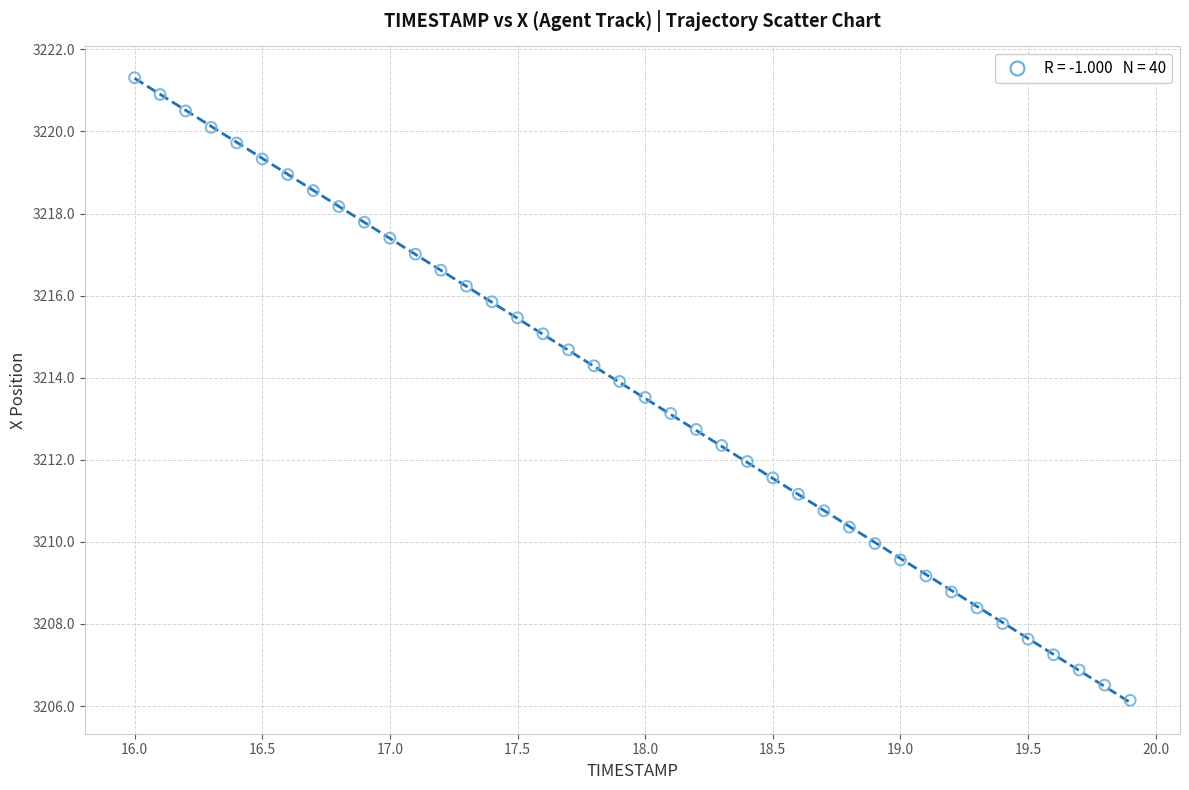

What is the range of X values (max minus min)?

3.9